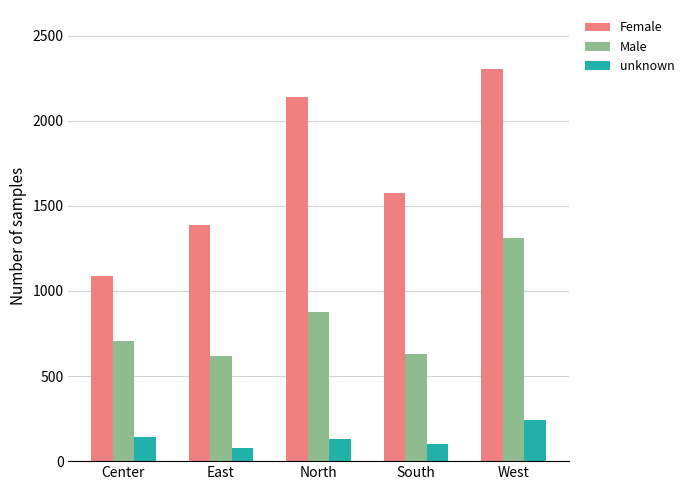

Count the Female values in the range 1385 to 2141.

3